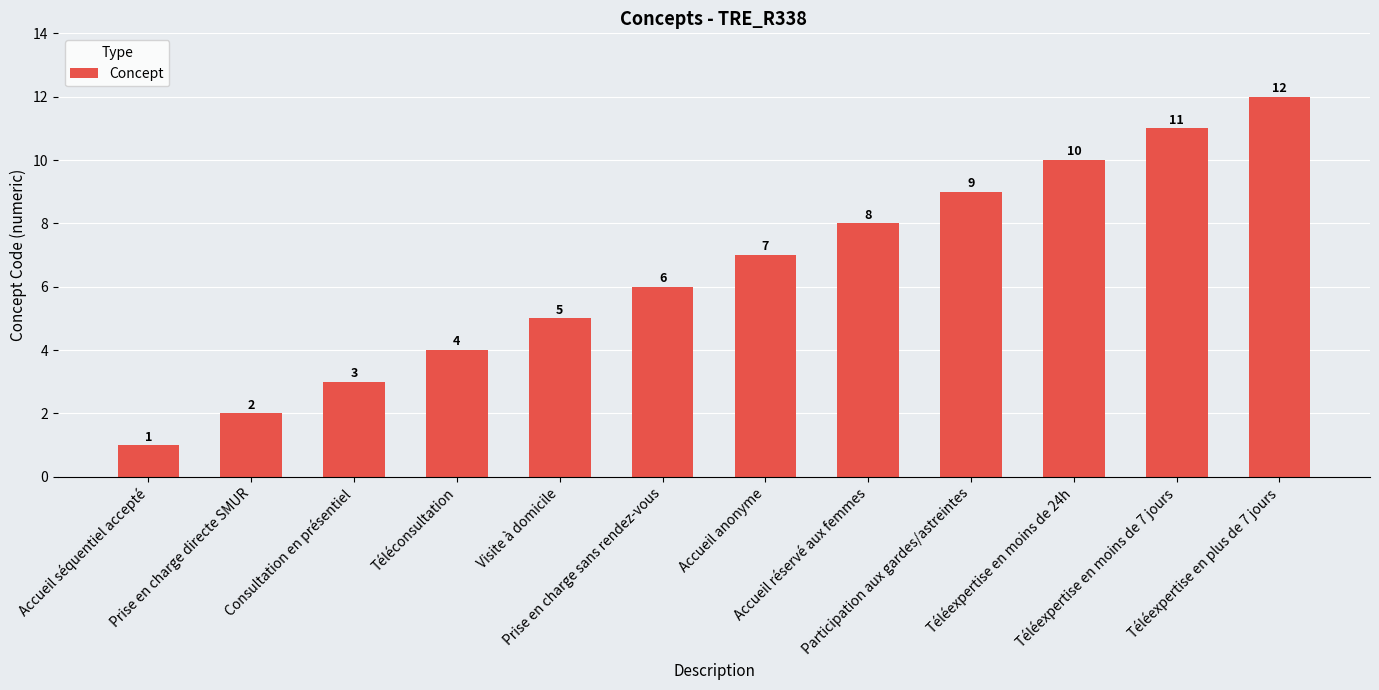

What is the change in value from Prise en charge sans rendez-vous to Téléexpertise en moins de 7 jours?

+5